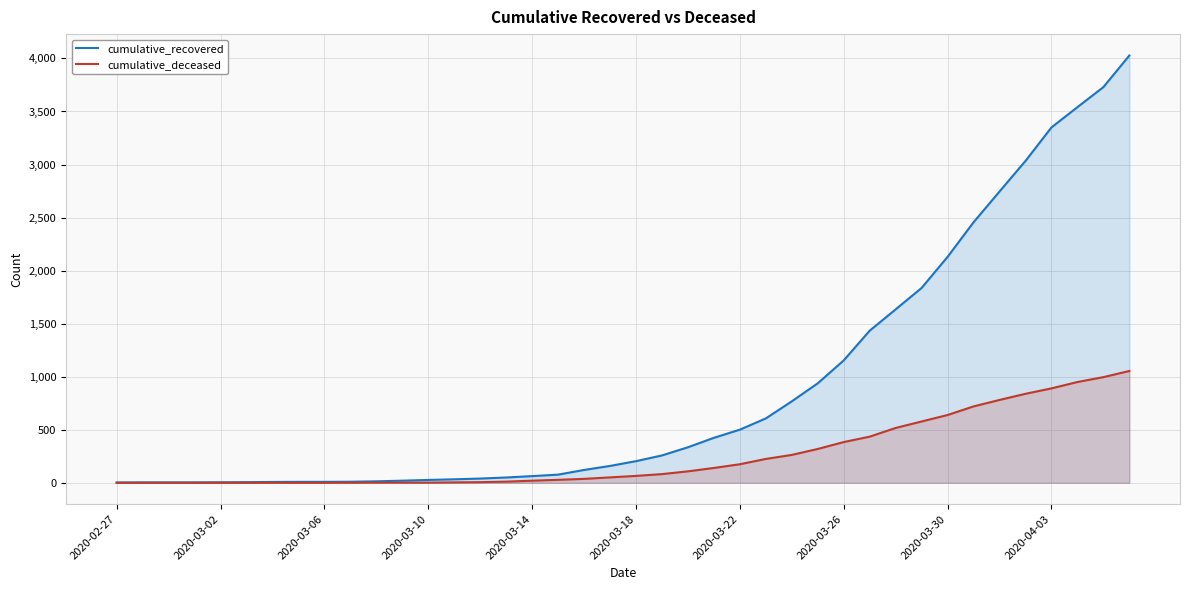

How many data points in cumulative_recovered are above 204?

19